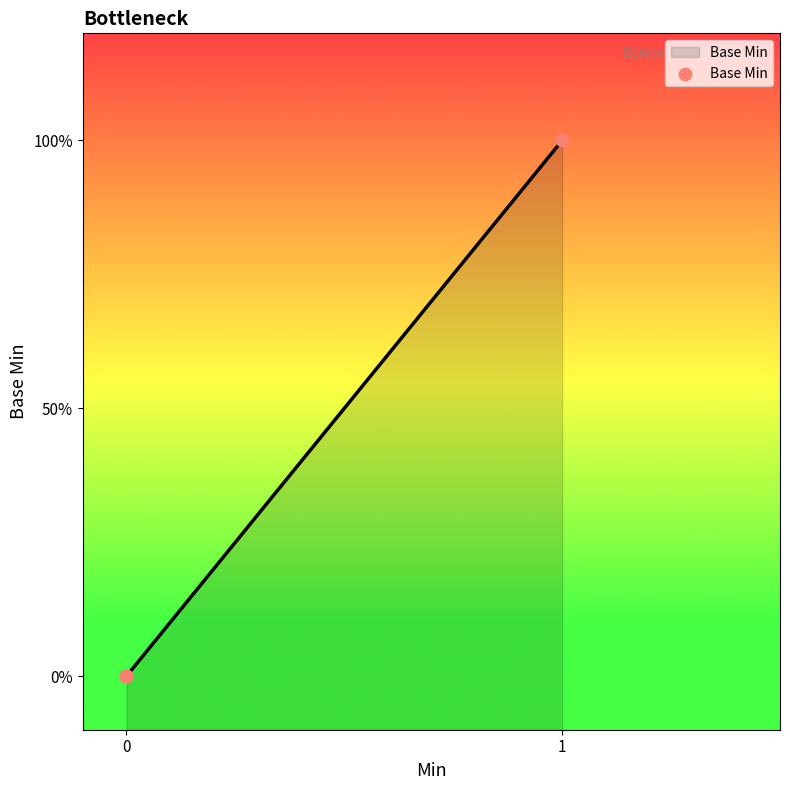

What is the change in value from Extension to Extension.url?

+1